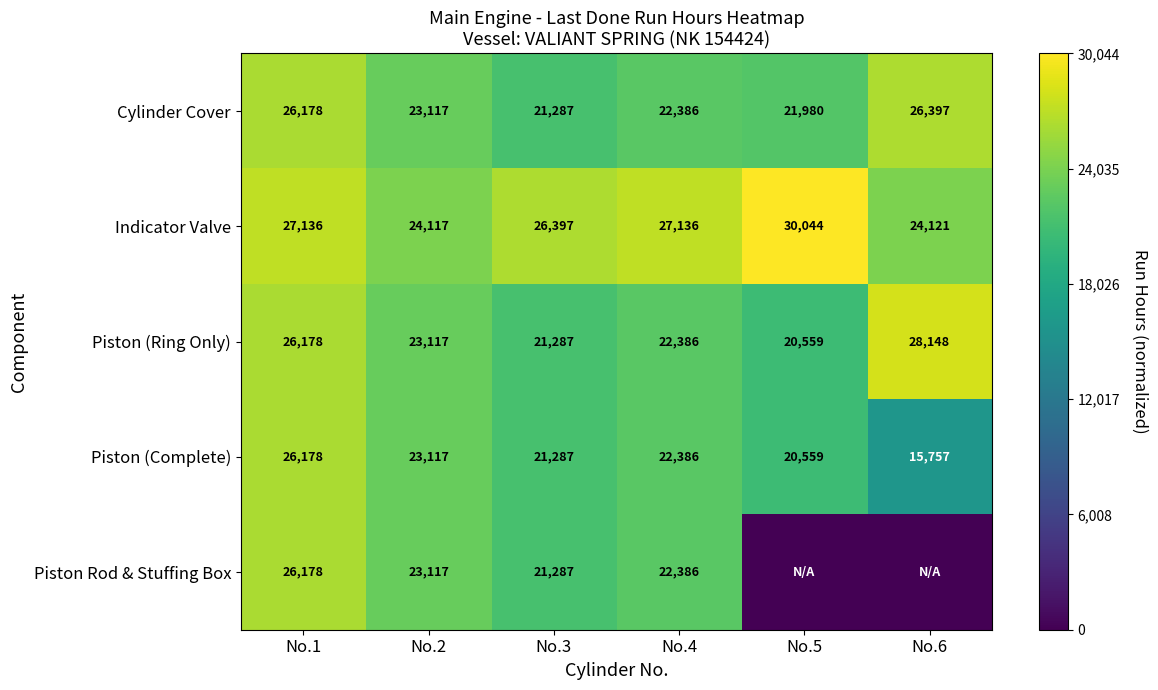

Between No.3 and No.1, which is larger?

No.1